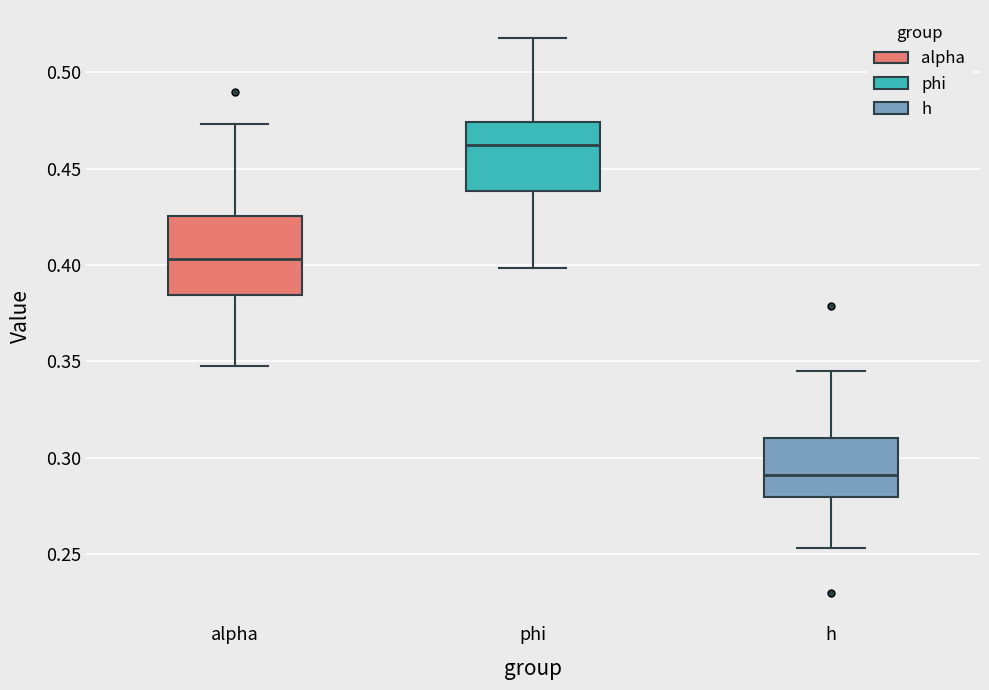

Where is the upper edge of the box for alpha on the y-axis? The values are not printed on the chart, so give them approximately, as read against the axis.

0.425